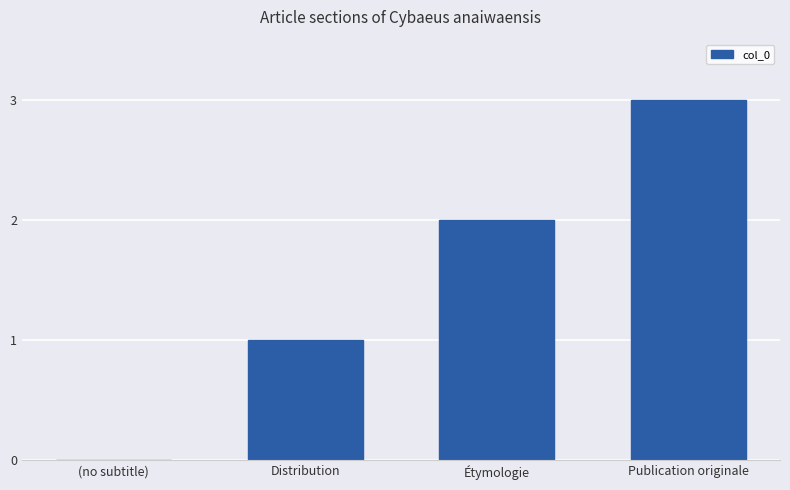

What is the sum of all values?

6